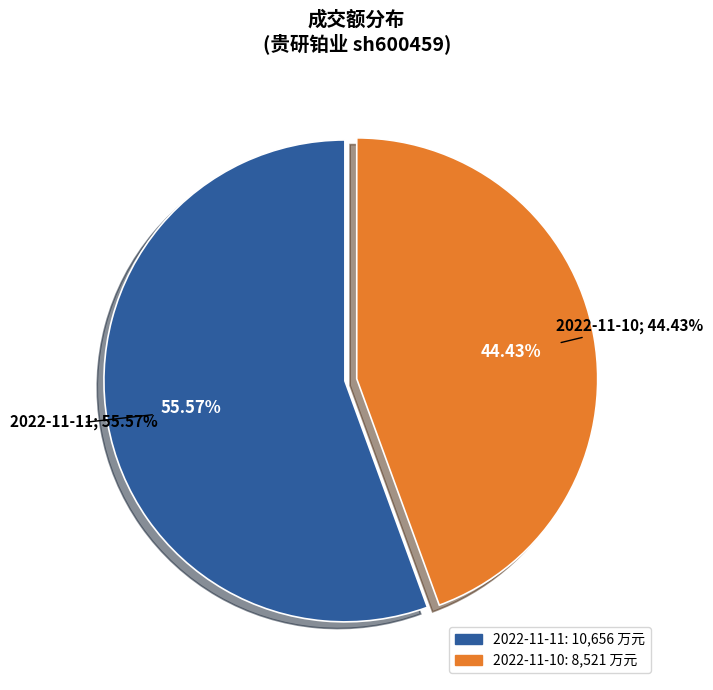

What percentage is the 2022-11-10 slice, to the nearest percent?

44%